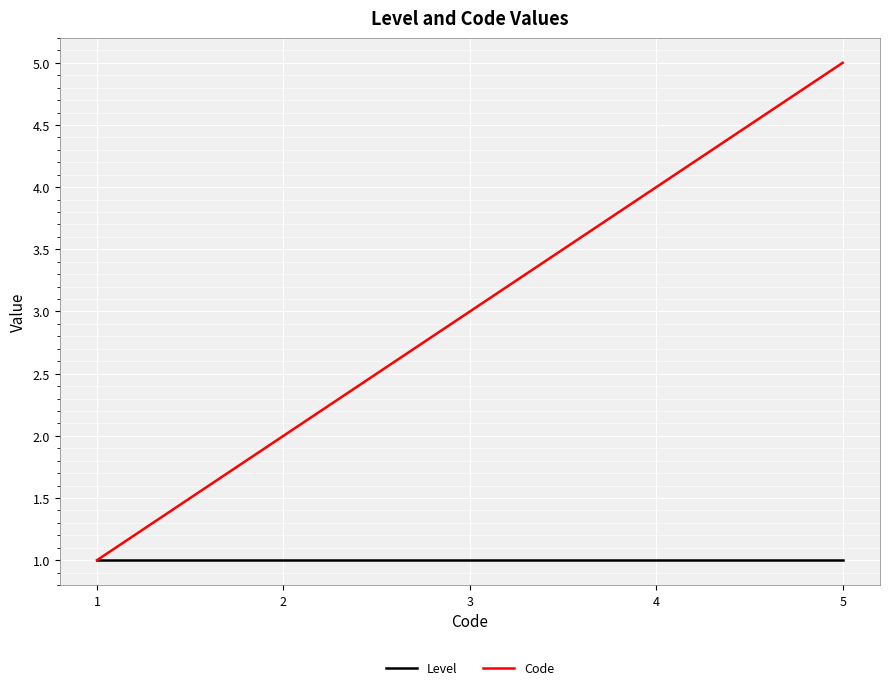

The value of Level at 1 is 1. True or false?

True